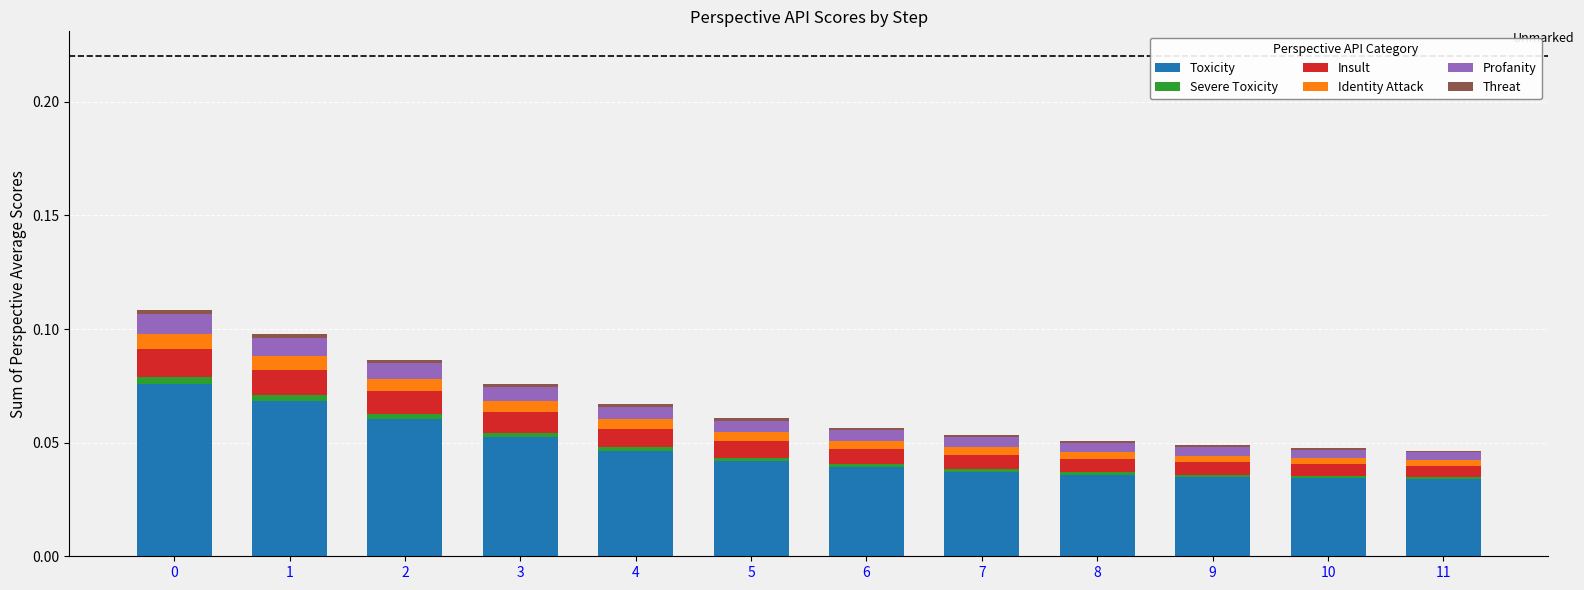

How many series are shown in this chart?

6